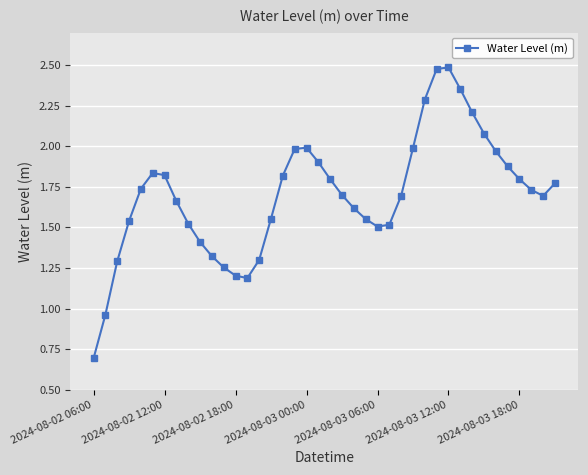

What is the sum of all values?

68.1